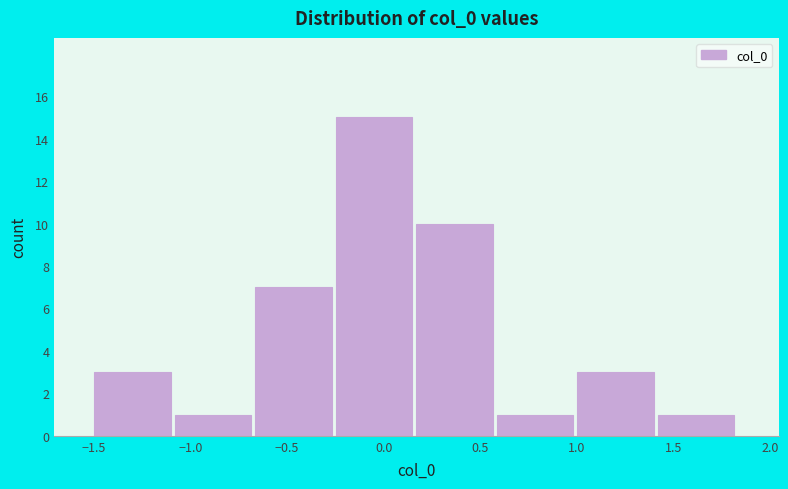

Reading left to right, list every bar in this chart as the range it spans on the x-axis followed by its height. Neither the bar edges nor the heights are printed on the chart, so give them approximately, as read against the axes.

-1.50 to -1.10: 3
-1.10 to -0.65: 1
-0.65 to -0.25: 7
-0.25 to 0.15: 15
0.15 to 0.60: 10
0.60 to 1.00: 1
1.00 to 1.40: 3
1.40 to 1.85: 1